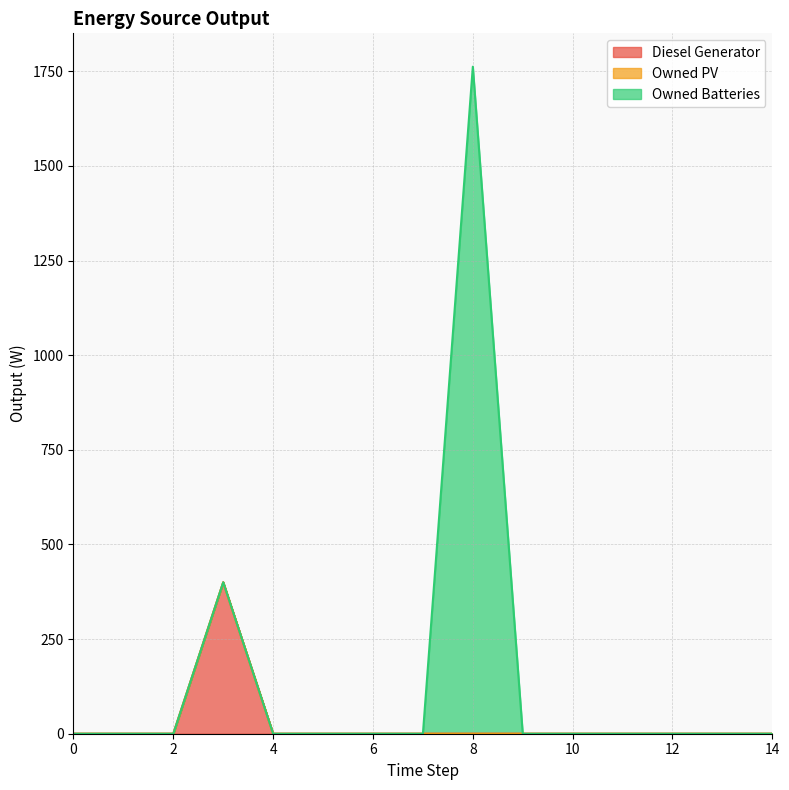

True or false: Owned Batteries and Owned PV intersect in this chart.

False